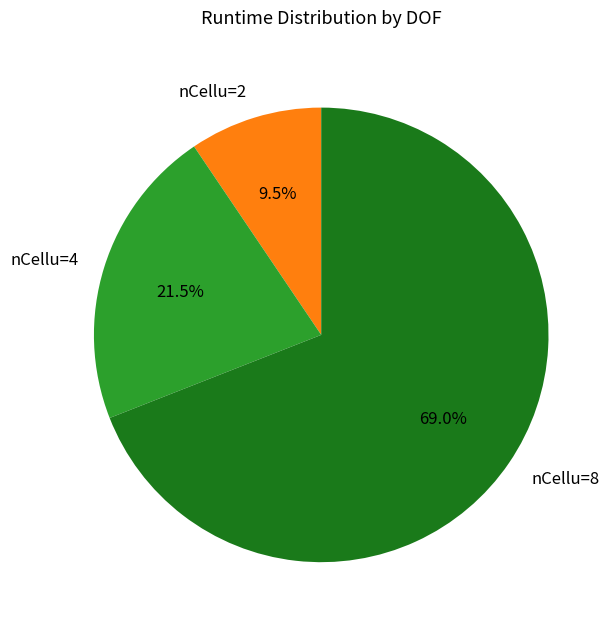

What percentage do nCellu=4 and nCellu=8 together represent?

90.5%